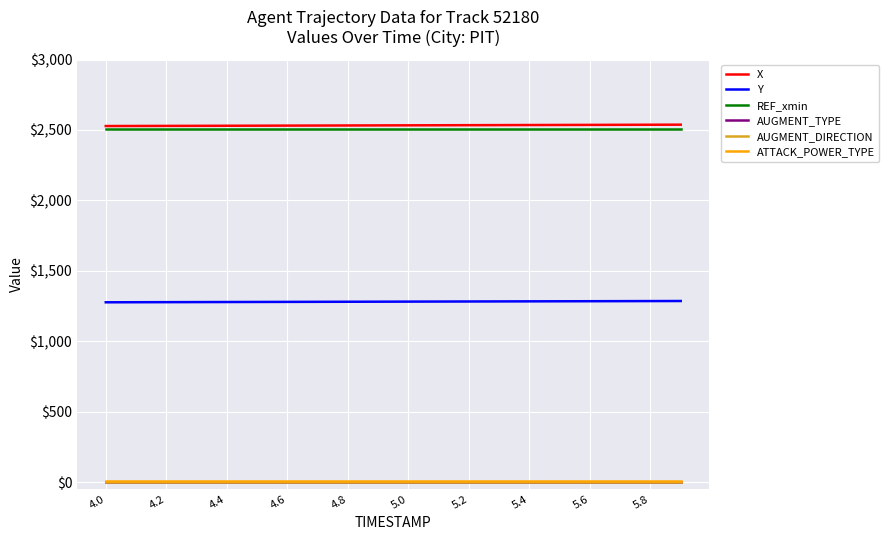

Does the chart have visible grid lines?

Yes